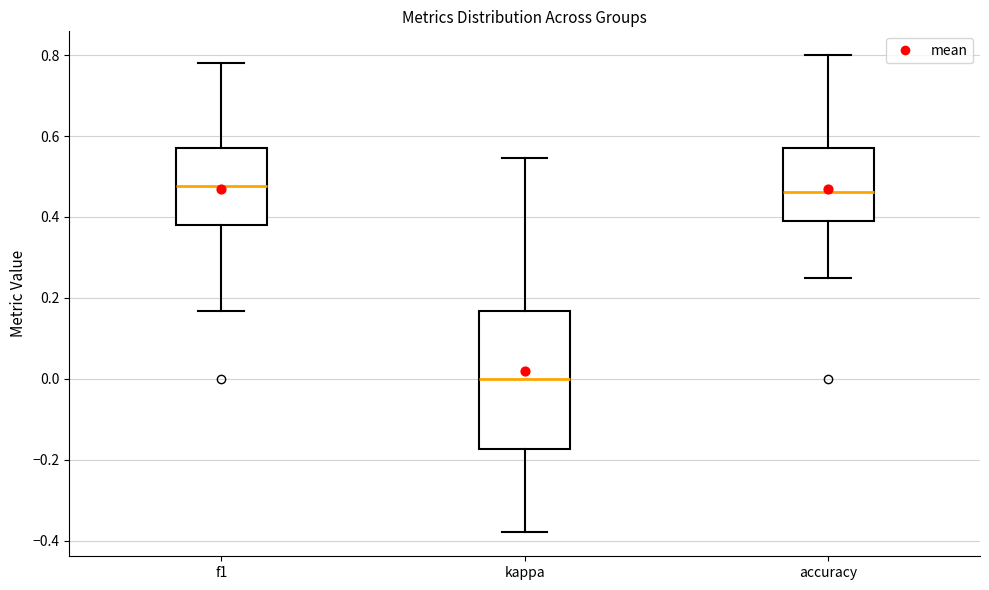

Reading left to right, read every box against the y-axis: the position of its median line, the range the box covers, and the ends of its whiskers. The values are not printed on the chart, so give them approximately, as read against the axis.

f1: median 0.48, box 0.38 to 0.58, whiskers 0.16 to 0.78
kappa: median 0.00, box -0.18 to 0.16, whiskers -0.38 to 0.54
accuracy: median 0.46, box 0.38 to 0.58, whiskers 0.26 to 0.80